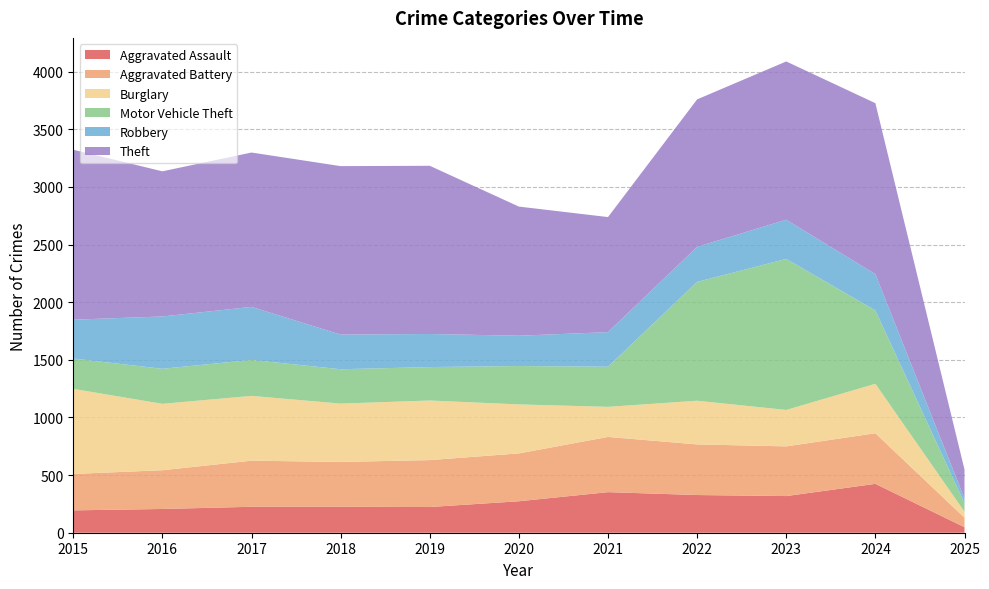

The value of Aggravated Assault at 2021 is 352. True or false?

True